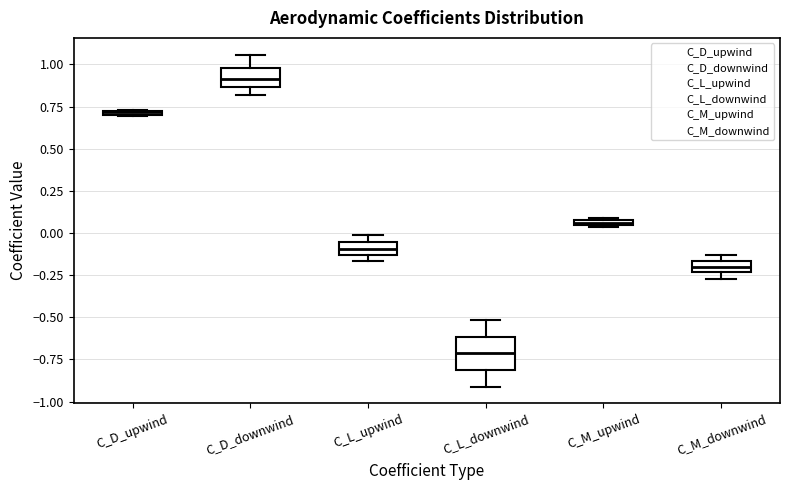

Which box is the tallest, from its lower edge to its upper edge?

C_L_downwind